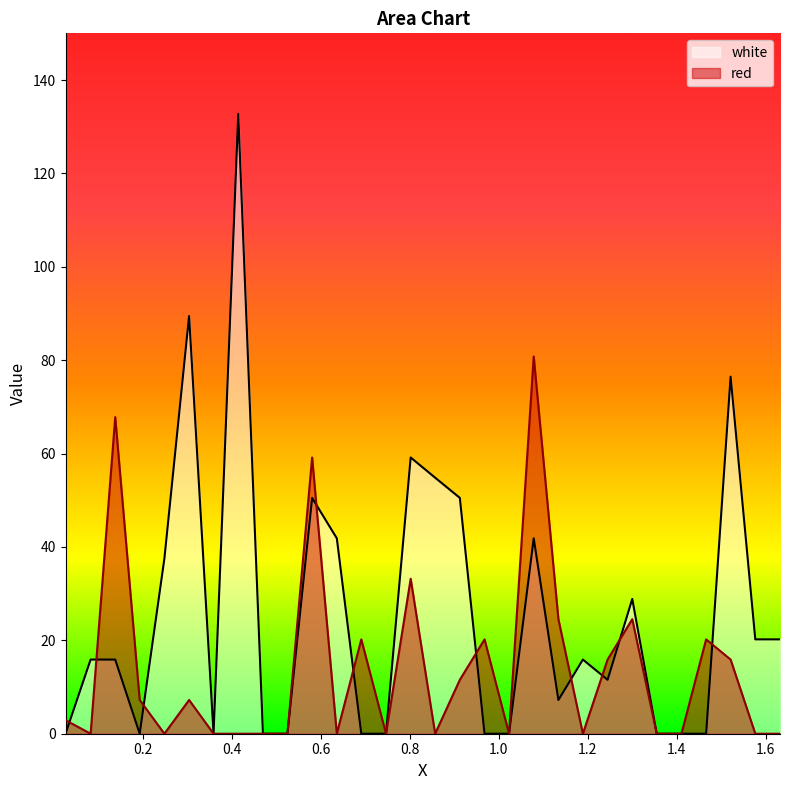

List the series in order of their overall mean, lowest first.

red, white